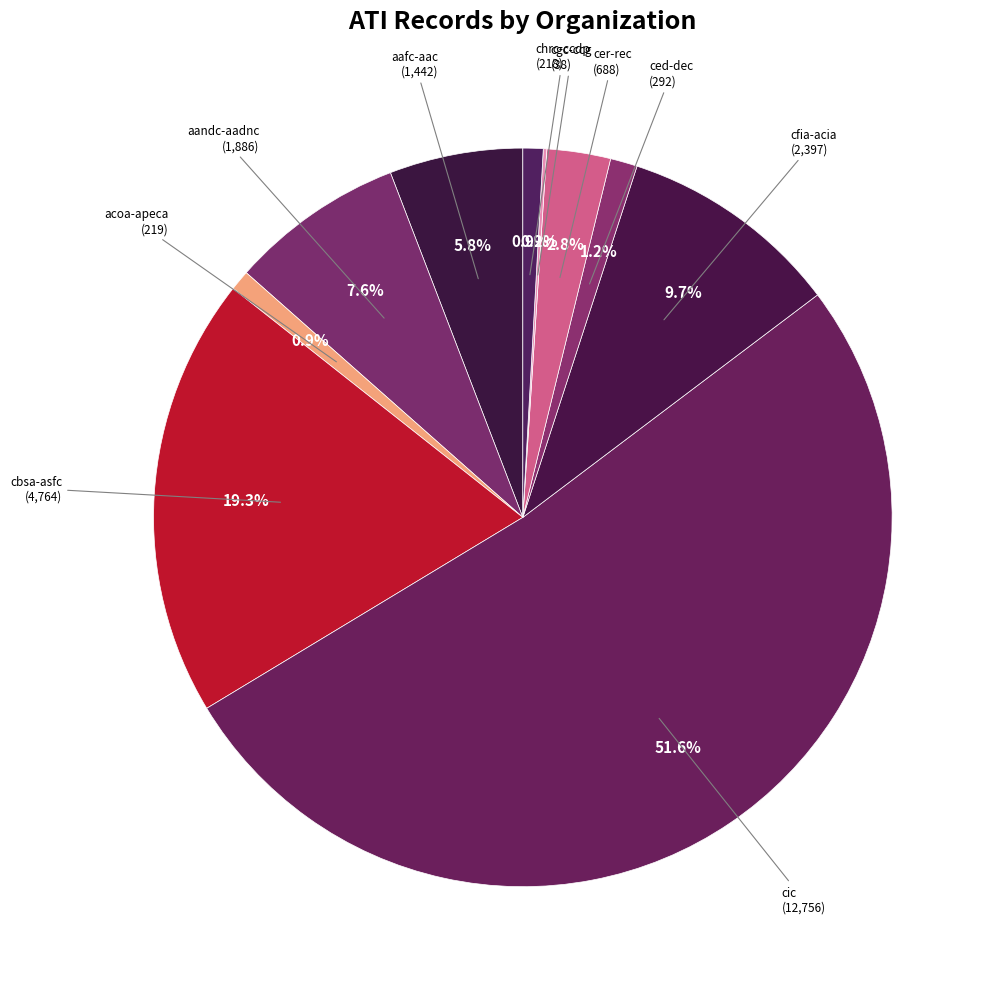

Is cic the majority of the pie?

Yes